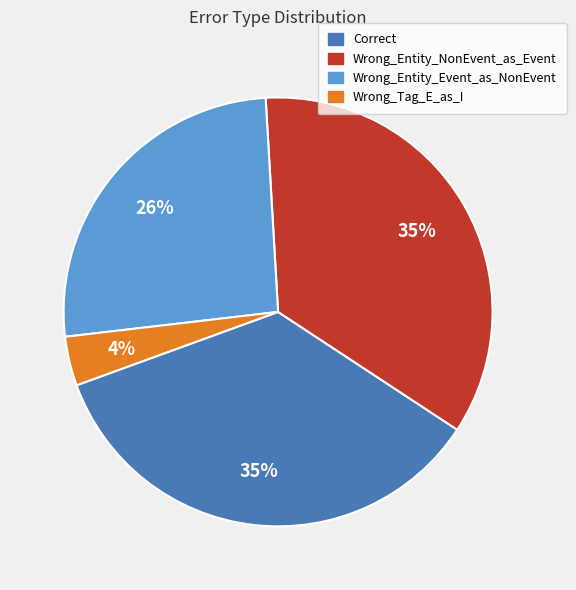

Is there any slice that represents more than half of the pie?

No